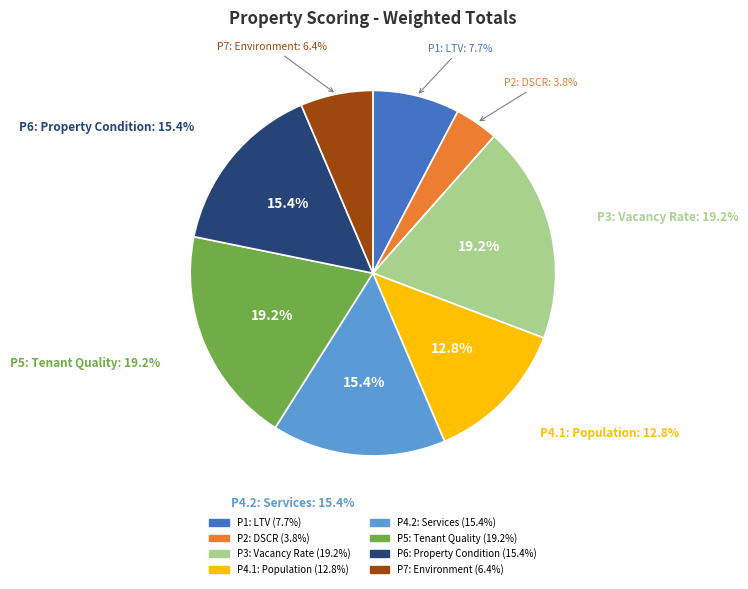

Is there a majority slice in this chart?

No